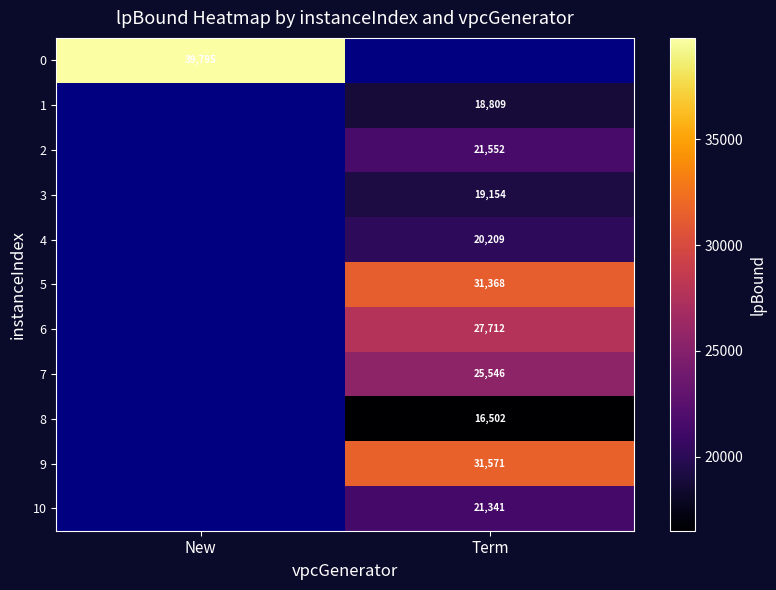

How many positive values does the 1 series have?

1